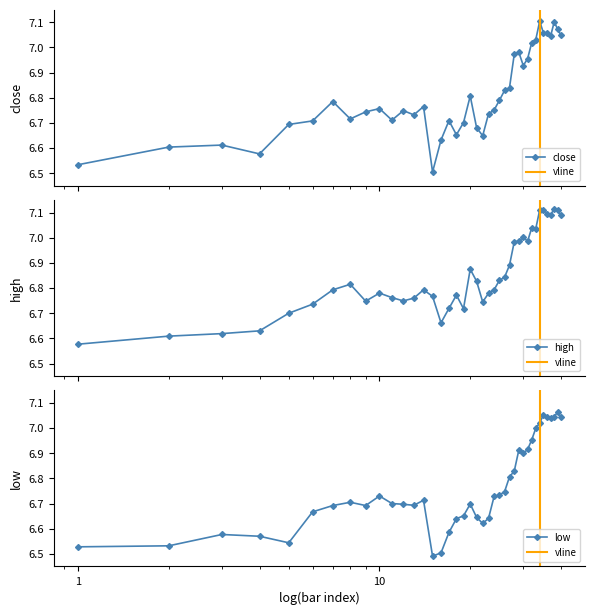

How many interior local valleys does the low series have?

7